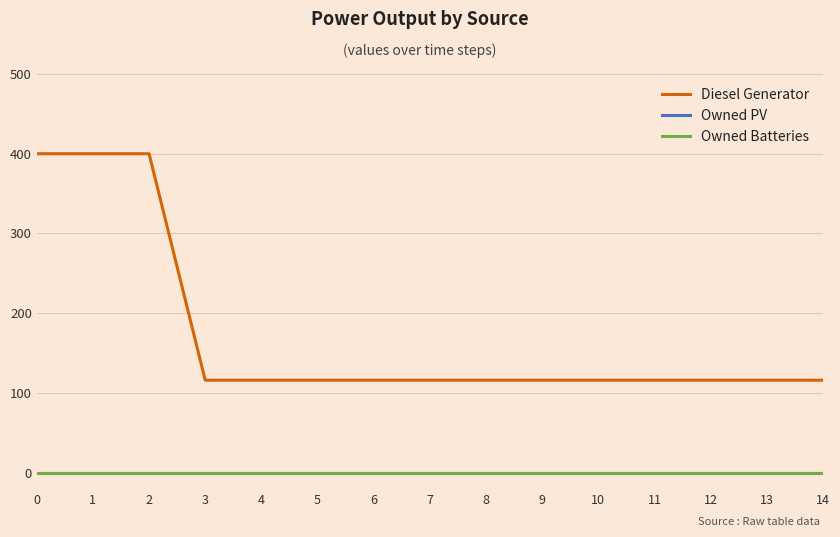

What is the sum of all Diesel Generator values?

2592